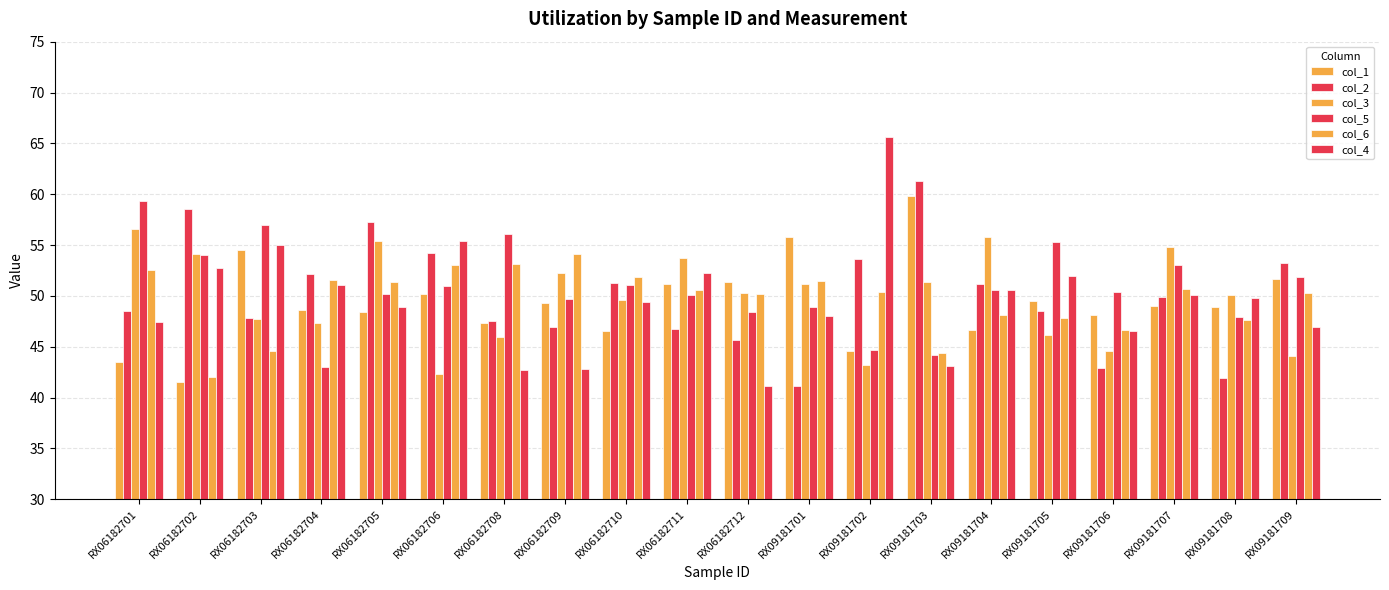

How many bars are there in total?

120